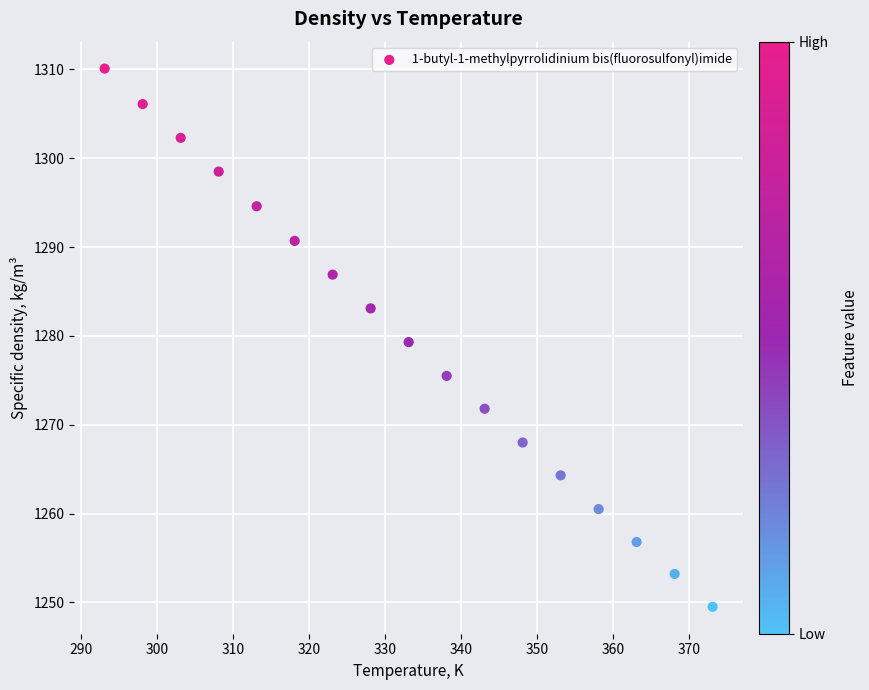

What is the range of Y values (max minus min)?

60.6